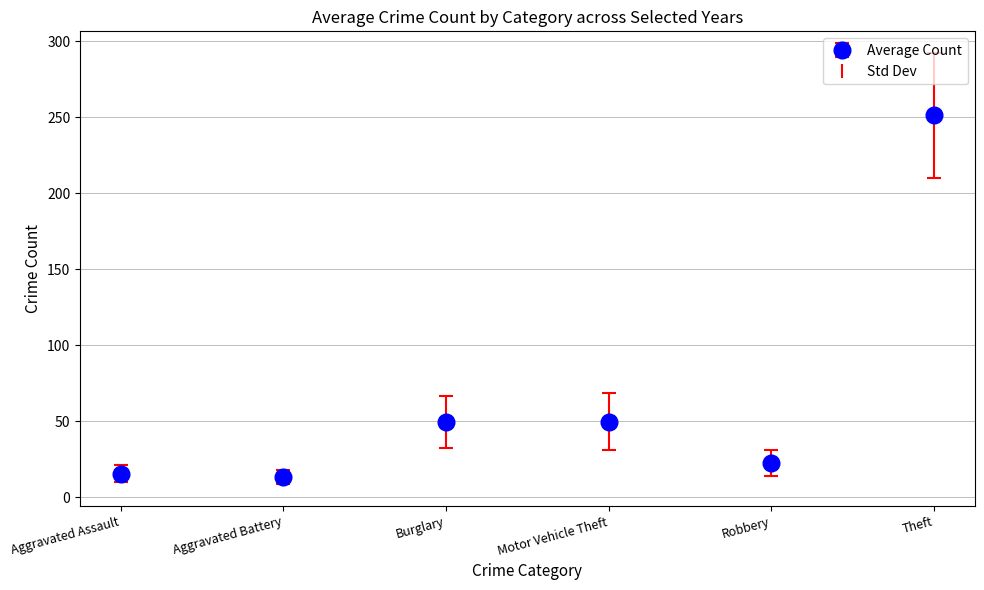

Read the value at Theft.

251.2